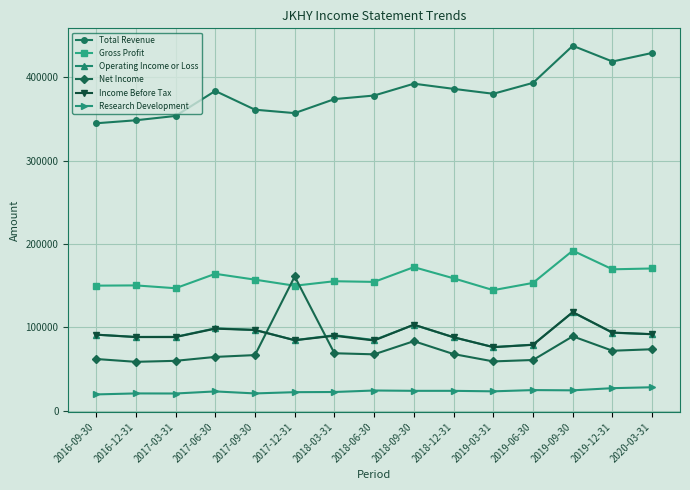

Which series has the largest total across all categories?

Total Revenue